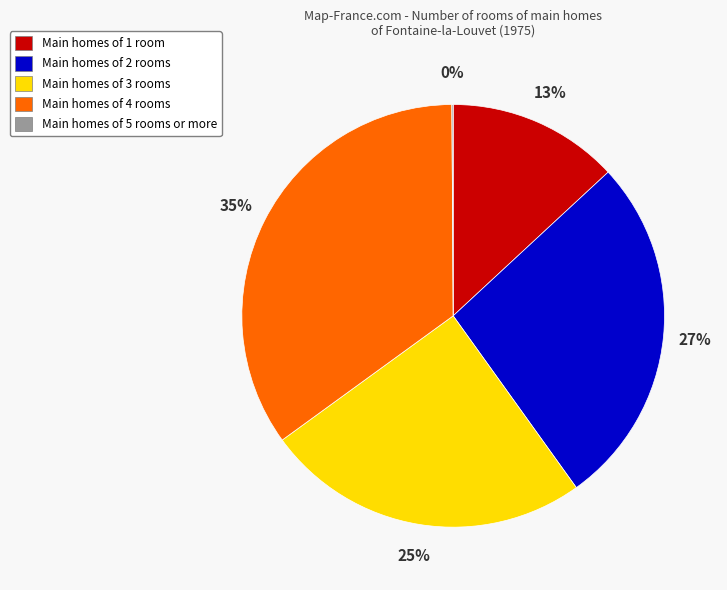

Is there a majority slice in this chart?

No